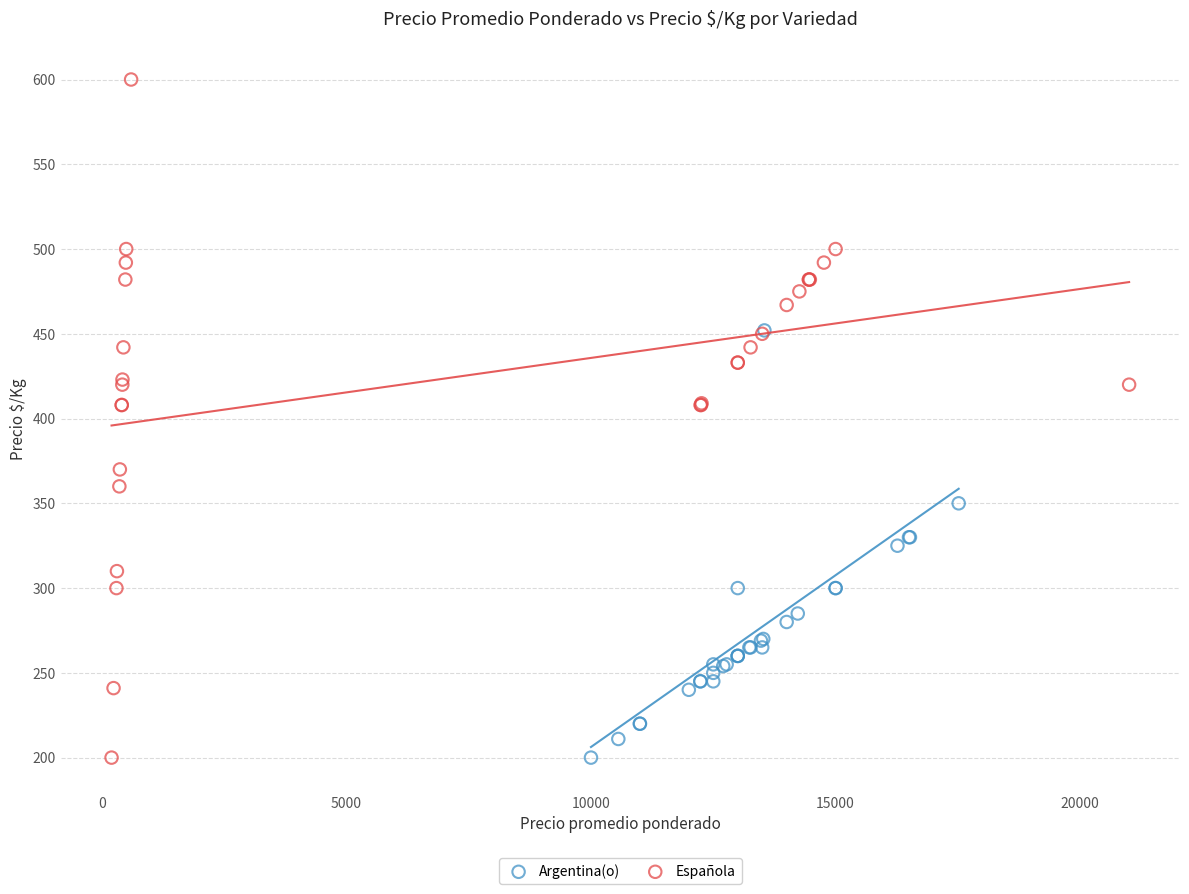

Which series reaches the maximum Y coordinate?

Española